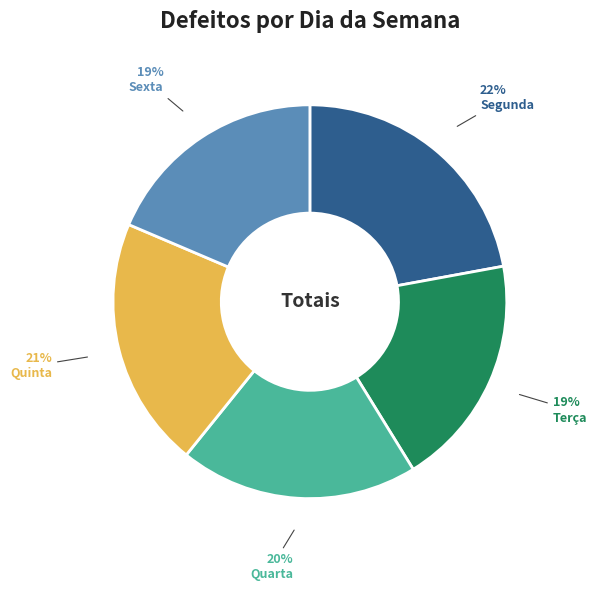

Do Segunda and Terça together represent more than half of the pie?

No